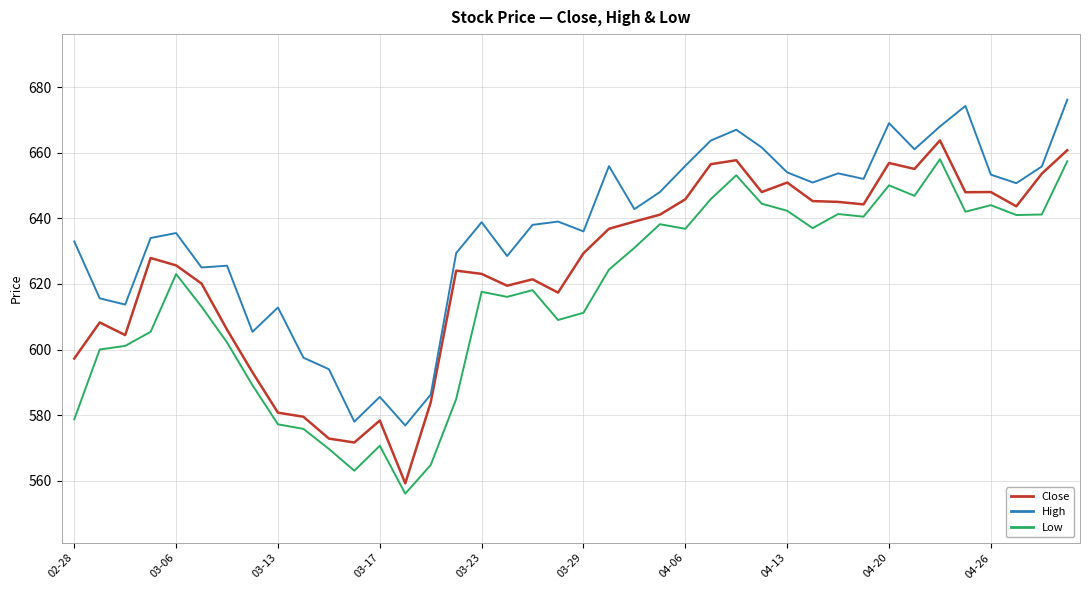

True or false: Low and High cross at least once.

False